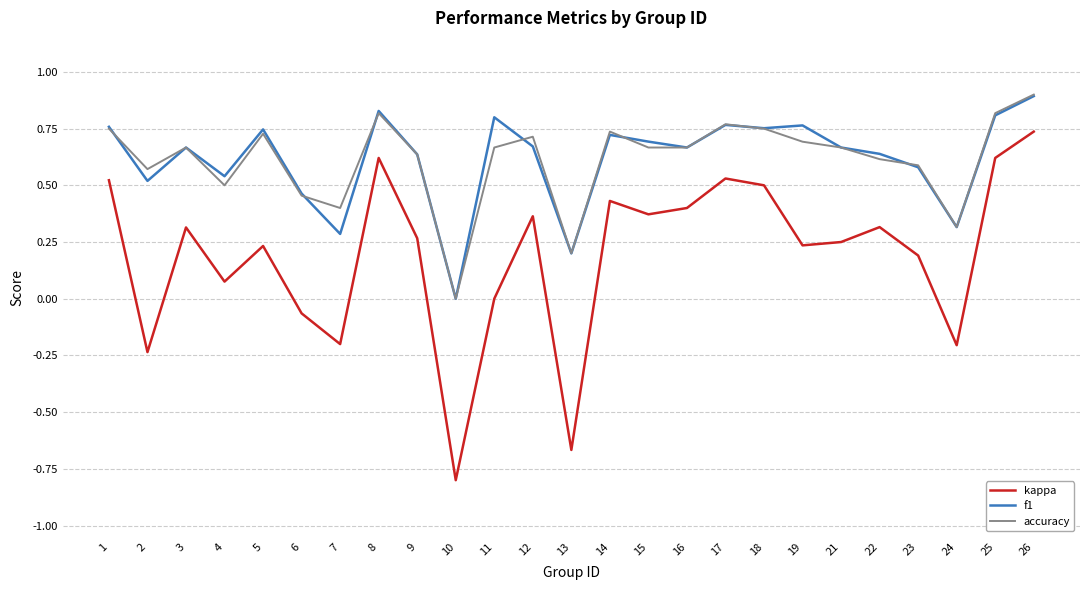

What are all the series names shown in the legend?

kappa, f1, accuracy